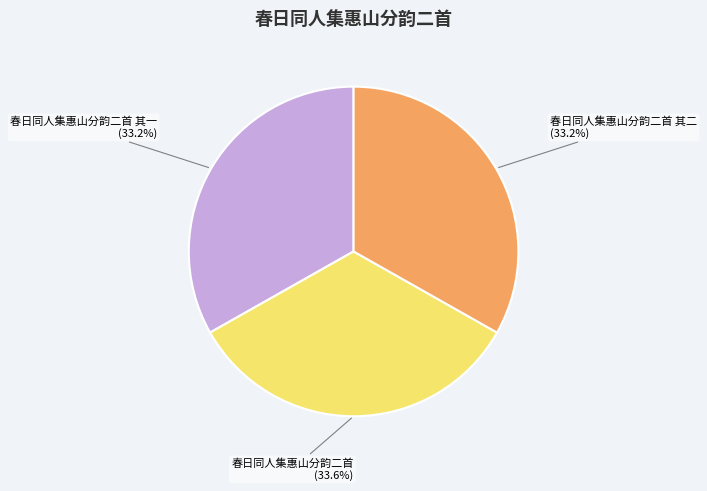

How much of the chart is everything except 春日同人集惠山分韵二首 其二?

66.8%